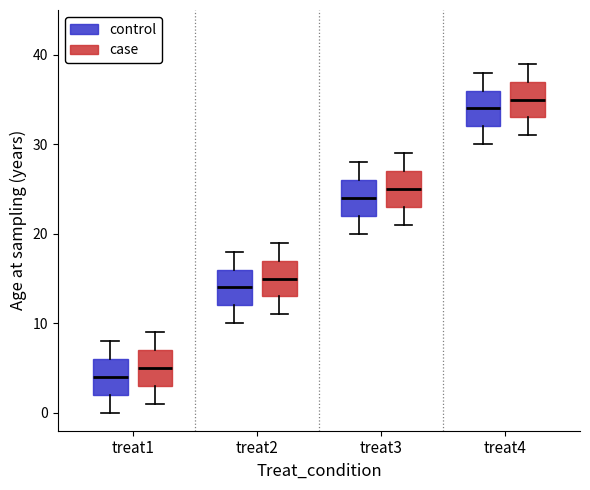

Which box has the lowest median line?

treat1 (control)